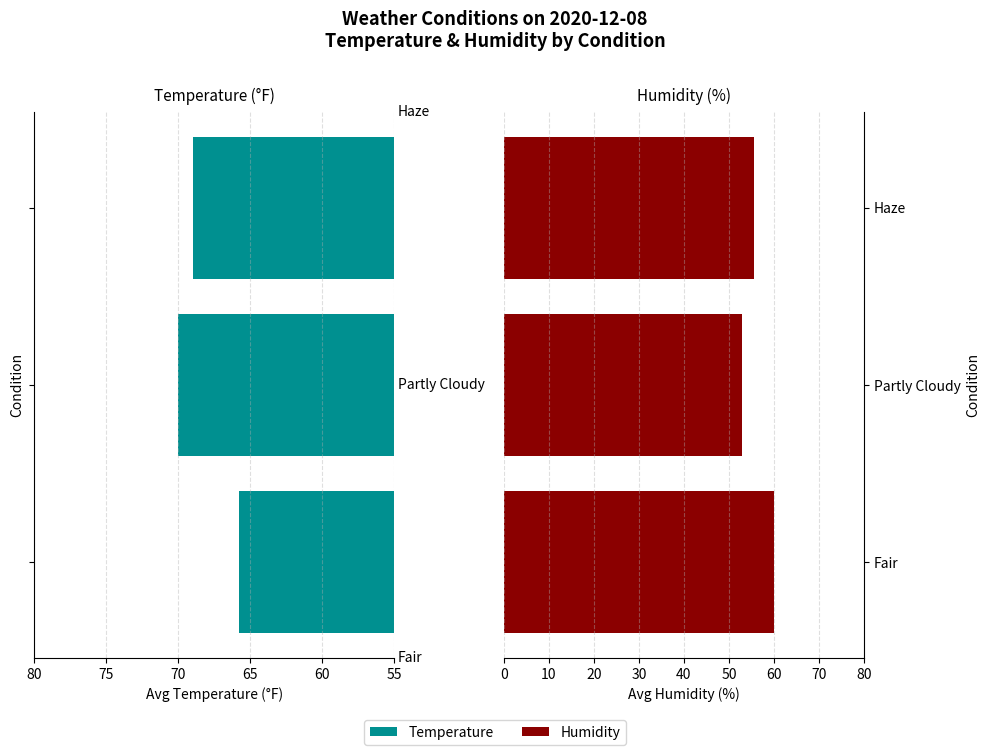

What is the difference between the maximum and minimum values in the Humidity series?

7.1